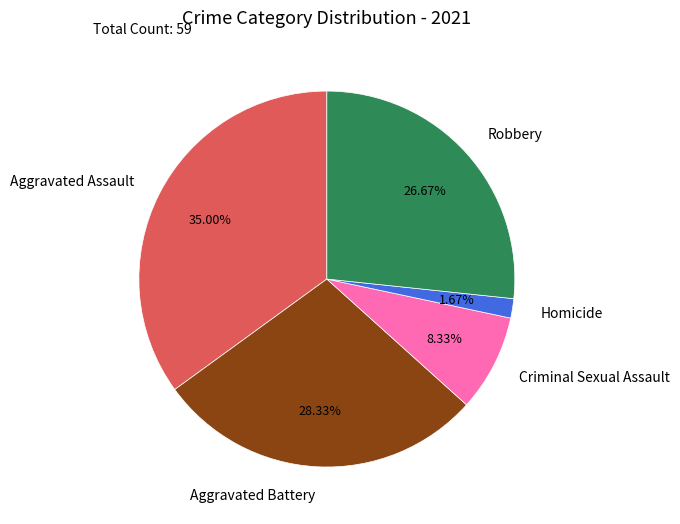

Does Aggravated Battery represent more than half of the total?

No